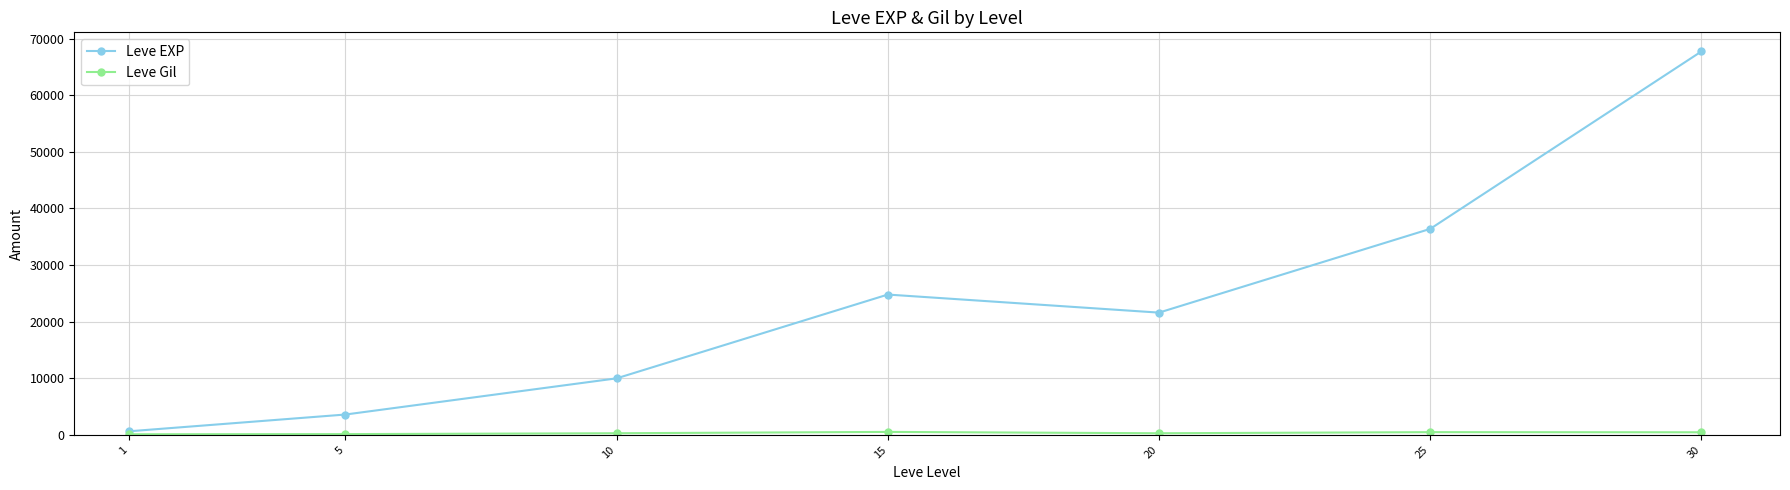

What is the sum of the Leve EXP values at 5 and 25?

39990